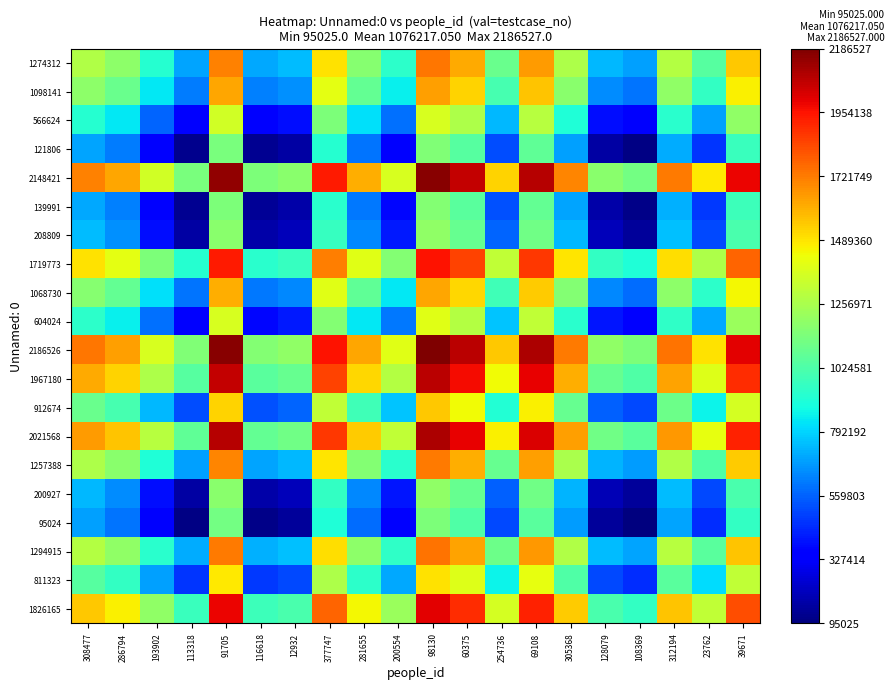

Reading right to left, what are all the values shown in this chart?

1274312: 39671=1550239.5	23762=1042818.5	312194=1284614.5	108369=684669.0	128079=737620.5	305368=1265851.0	69108=1647941.0	254736=1093494.0	60375=1620747.0	98130=1730420.0	200554=939169.0	281655=1171522.0	377747=1497043.5	12932=741561.5	116618=707152.5	91705=1711367.5	113318=698060.0	193902=920469.0	286794=1186227.5	308477=1274313.0
1098141: 39671=1462154.0	23762=954733.0	312194=1196529.0	108369=596583.5	128079=649535.0	305368=1177765.5	69108=1559855.5	254736=1005408.5	60375=1532661.5	98130=1642334.5	200554=851083.5	281655=1083436.5	377747=1408958.0	12932=653476.0	116618=619067.0	91705=1623282.0	113318=609974.5	193902=832383.5	286794=1098142.0	308477=1186227.5
566624: 39671=1196395.5	23762=688974.5	312194=930770.5	108369=330825.0	128079=383776.5	305368=912007.0	69108=1294097.0	254736=739650.0	60375=1266903.0	98130=1376576.0	200554=585325.0	281655=817678.0	377747=1143199.5	12932=387717.5	116618=353308.5	91705=1357523.5	113318=344216.0	193902=566625.0	286794=832383.5	308477=920469.0
121806: 39671=973986.5	23762=466565.5	312194=708361.5	108369=108416.0	128079=161367.5	305368=689598.0	69108=1071688.0	254736=517241.0	60375=1044494.0	98130=1154167.0	200554=362916.0	281655=595269.0	377747=920790.5	12932=165308.5	116618=130899.5	91705=1135114.5	113318=121807.0	193902=344216.0	286794=609974.5	308477=698060.0
2148421: 39671=1987294.0	23762=1479873.0	312194=1721669.0	108369=1121723.5	128079=1174675.0	305368=1702905.5	69108=2084995.5	254736=1530548.5	60375=2057801.5	98130=2167474.5	200554=1376223.5	281655=1608576.5	377747=1934098.0	12932=1178616.0	116618=1144207.0	91705=2148422.0	113318=1135114.5	193902=1357523.5	286794=1623282.0	308477=1711367.5
139991: 39671=983079.0	23762=475658.0	312194=717454.0	108369=117508.5	128079=170460.0	305368=698690.5	69108=1080780.5	254736=526333.5	60375=1053586.5	98130=1163259.5	200554=372008.5	281655=604361.5	377747=929883.0	12932=174401.0	116618=139992.0	91705=1144207.0	113318=130899.5	193902=353308.5	286794=619067.0	308477=707152.5
208809: 39671=1017488.0	23762=510067.0	312194=751863.0	108369=151917.5	128079=204869.0	305368=733099.5	69108=1115189.5	254736=560742.5	60375=1087995.5	98130=1197668.5	200554=406417.5	281655=638770.5	377747=964292.0	12932=208810.0	116618=174401.0	91705=1178616.0	113318=165308.5	193902=387717.5	286794=653476.0	308477=741561.5
1719773: 39671=1772970.0	23762=1265549.0	312194=1507345.0	108369=907399.5	128079=960351.0	305368=1488581.5	69108=1870671.5	254736=1316224.5	60375=1843477.5	98130=1953150.5	200554=1161899.5	281655=1394252.5	377747=1719774.0	12932=964292.0	116618=929883.0	91705=1934098.0	113318=920790.5	193902=1143199.5	286794=1408958.0	308477=1497043.5
1068730: 39671=1447448.5	23762=940027.5	312194=1181823.5	108369=581878.0	128079=634829.5	305368=1163060.0	69108=1545150.0	254736=990703.0	60375=1517956.0	98130=1627629.0	200554=836378.0	281655=1068731.0	377747=1394252.5	12932=638770.5	116618=604361.5	91705=1608576.5	113318=595269.0	193902=817678.0	286794=1083436.5	308477=1171522.0
604024: 39671=1215095.5	23762=707674.5	312194=949470.5	108369=349525.0	128079=402476.5	305368=930707.0	69108=1312797.0	254736=758350.0	60375=1285603.0	98130=1395276.0	200554=604025.0	281655=836378.0	377747=1161899.5	12932=406417.5	116618=372008.5	91705=1376223.5	113318=362916.0	193902=585325.0	286794=851083.5	308477=939169.0
2186526: 39671=2006346.5	23762=1498925.5	312194=1740721.5	108369=1140776.0	128079=1193727.5	305368=1721958.0	69108=2104048.0	254736=1549601.0	60375=2076854.0	98130=2186527.0	200554=1395276.0	281655=1627629.0	377747=1953150.5	12932=1197668.5	116618=1163259.5	91705=2167474.5	113318=1154167.0	193902=1376576.0	286794=1642334.5	308477=1730420.0
1967180: 39671=1896673.5	23762=1389252.5	312194=1631048.5	108369=1031103.0	128079=1084054.5	305368=1612285.0	69108=1994375.0	254736=1439928.0	60375=1967181.0	98130=2076854.0	200554=1285603.0	281655=1517956.0	377747=1843477.5	12932=1087995.5	116618=1053586.5	91705=2057801.5	113318=1044494.0	193902=1266903.0	286794=1532661.5	308477=1620747.0
912674: 39671=1369420.5	23762=861999.5	312194=1103795.5	108369=503850.0	128079=556801.5	305368=1085032.0	69108=1467122.0	254736=912675.0	60375=1439928.0	98130=1549601.0	200554=758350.0	281655=990703.0	377747=1316224.5	12932=560742.5	116618=526333.5	91705=1530548.5	113318=517241.0	193902=739650.0	286794=1005408.5	308477=1093494.0
2021568: 39671=1923867.5	23762=1416446.5	312194=1658242.5	108369=1058297.0	128079=1111248.5	305368=1639479.0	69108=2021569.0	254736=1467122.0	60375=1994375.0	98130=2104048.0	200554=1312797.0	281655=1545150.0	377747=1870671.5	12932=1115189.5	116618=1080780.5	91705=2084995.5	113318=1071688.0	193902=1294097.0	286794=1559855.5	308477=1647941.0
1257388: 39671=1541777.5	23762=1034356.5	312194=1276152.5	108369=676207.0	128079=729158.5	305368=1257389.0	69108=1639479.0	254736=1085032.0	60375=1612285.0	98130=1721958.0	200554=930707.0	281655=1163060.0	377747=1488581.5	12932=733099.5	116618=698690.5	91705=1702905.5	113318=689598.0	193902=912007.0	286794=1177765.5	308477=1265851.0
200927: 39671=1013547.0	23762=506126.0	312194=747922.0	108369=147976.5	128079=200928.0	305368=729158.5	69108=1111248.5	254736=556801.5	60375=1084054.5	98130=1193727.5	200554=402476.5	281655=634829.5	377747=960351.0	12932=204869.0	116618=170460.0	91705=1174675.0	113318=161367.5	193902=383776.5	286794=649535.0	308477=737620.5
95024: 39671=960595.5	23762=453174.5	312194=694970.5	108369=95025.0	128079=147976.5	305368=676207.0	69108=1058297.0	254736=503850.0	60375=1031103.0	98130=1140776.0	200554=349525.0	281655=581878.0	377747=907399.5	12932=151917.5	116618=117508.5	91705=1121723.5	113318=108416.0	193902=330825.0	286794=596583.5	308477=684669.0
1294915: 39671=1560541.0	23762=1053120.0	312194=1294916.0	108369=694970.5	128079=747922.0	305368=1276152.5	69108=1658242.5	254736=1103795.5	60375=1631048.5	98130=1740721.5	200554=949470.5	281655=1181823.5	377747=1507345.0	12932=751863.0	116618=717454.0	91705=1721669.0	113318=708361.5	193902=930770.5	286794=1196529.0	308477=1284614.5
811323: 39671=1318745.0	23762=811324.0	312194=1053120.0	108369=453174.5	128079=506126.0	305368=1034356.5	69108=1416446.5	254736=861999.5	60375=1389252.5	98130=1498925.5	200554=707674.5	281655=940027.5	377747=1265549.0	12932=510067.0	116618=475658.0	91705=1479873.0	113318=466565.5	193902=688974.5	286794=954733.0	308477=1042818.5
1826165: 39671=1826166.0	23762=1318745.0	312194=1560541.0	108369=960595.5	128079=1013547.0	305368=1541777.5	69108=1923867.5	254736=1369420.5	60375=1896673.5	98130=2006346.5	200554=1215095.5	281655=1447448.5	377747=1772970.0	12932=1017488.0	116618=983079.0	91705=1987294.0	113318=973986.5	193902=1196395.5	286794=1462154.0	308477=1550239.5